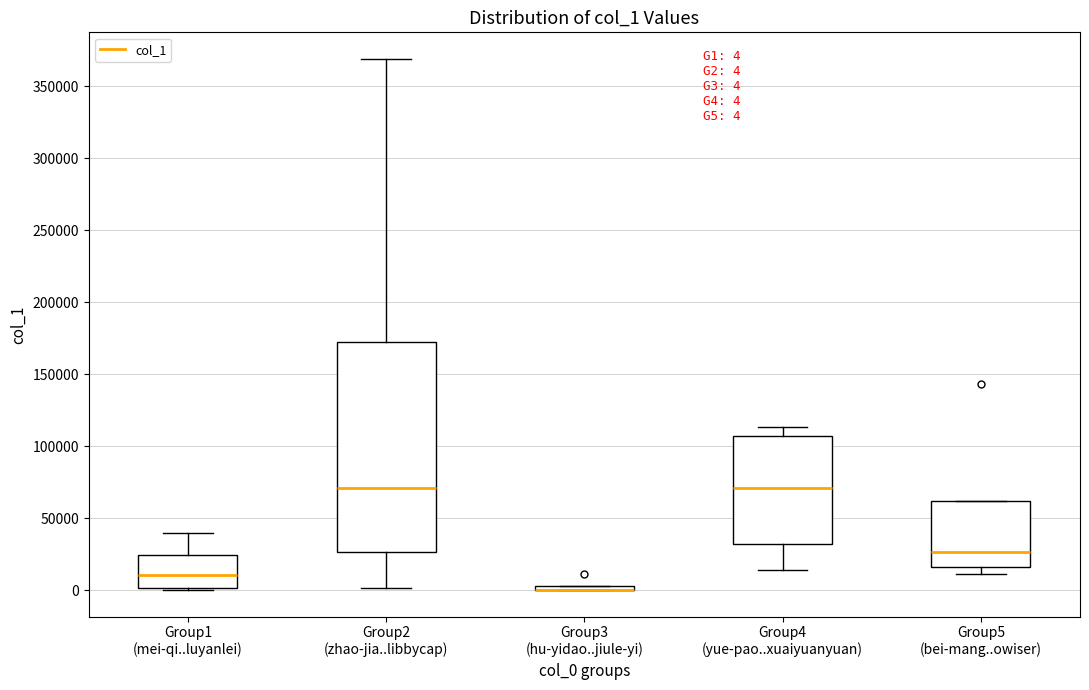

Comparing the boxes themselves (not the whiskers), which one is the tallest?

Group2 (zhao-jia..libbycap)